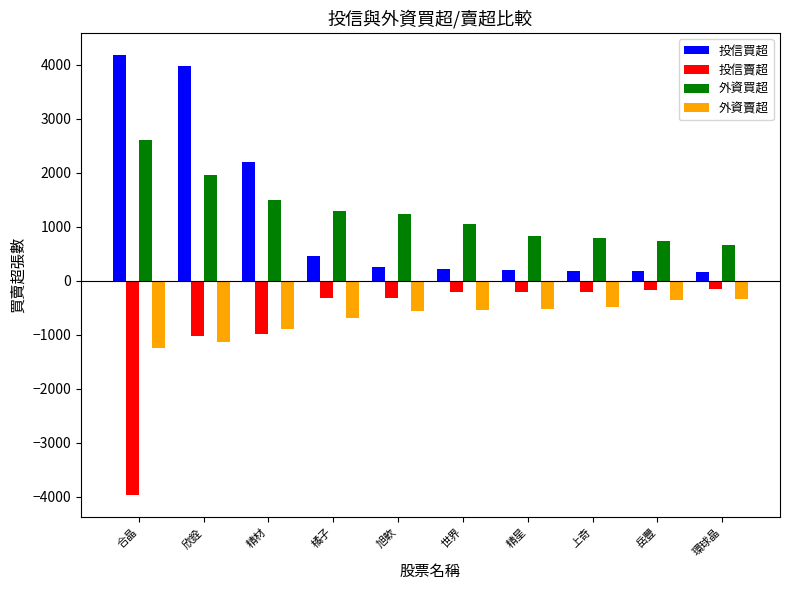

Where does the 外資賣超 series first go above -548?

精星